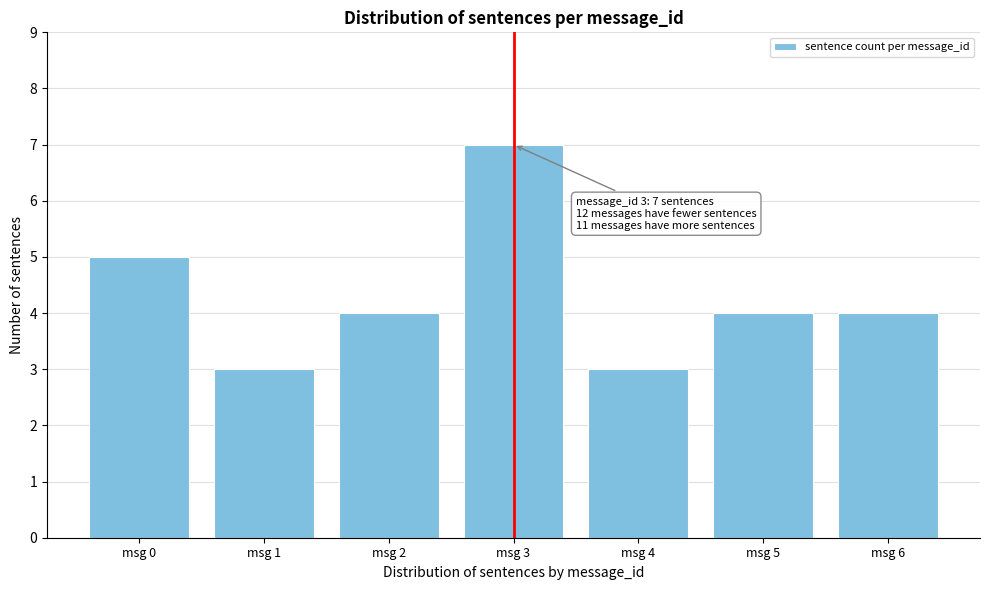

Reading right to left, transcribe all the data shown in this chart.

4	4	3	7	4	3	5